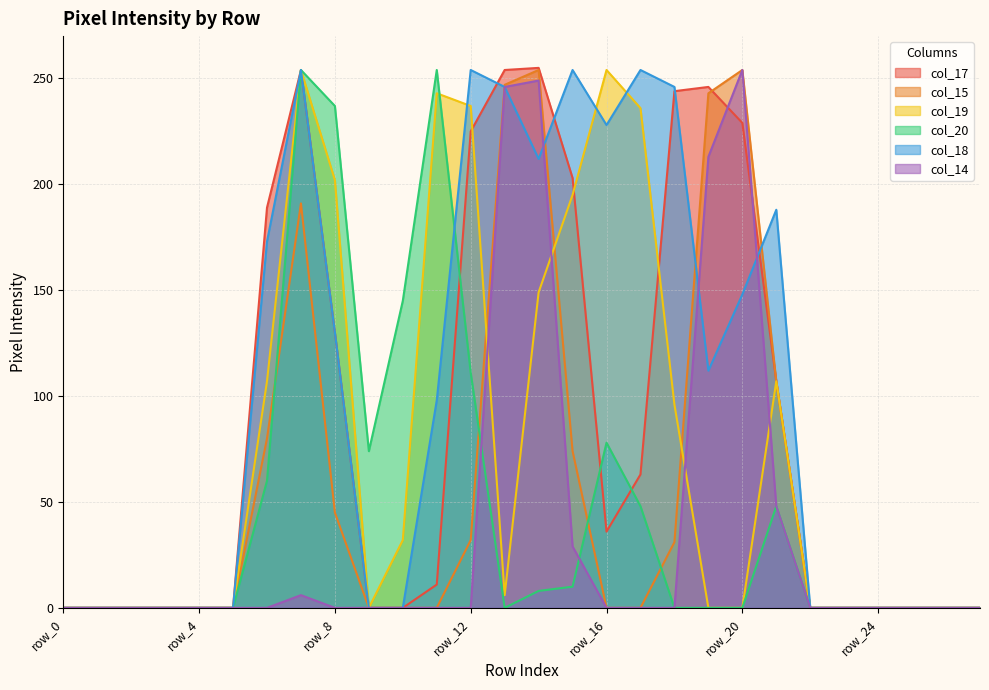

True or false: col_17 and col_14 intersect in this chart.

True